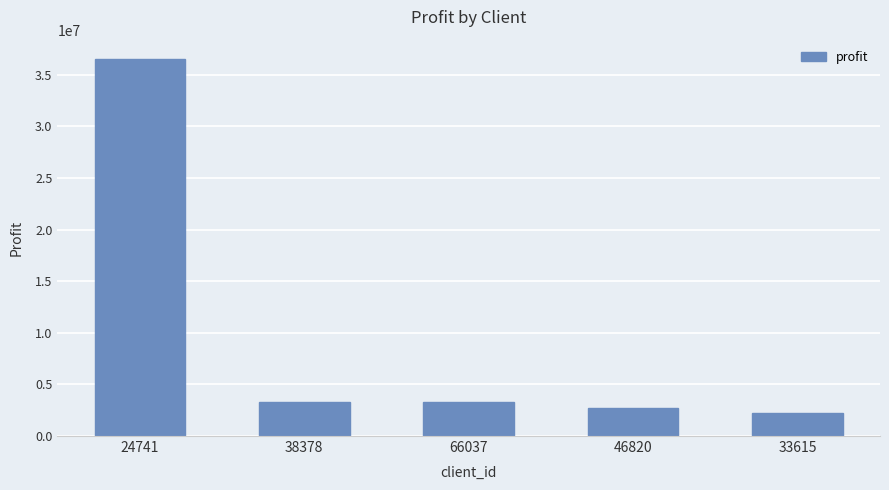

What is the label of the 5th bar from the left?

33615